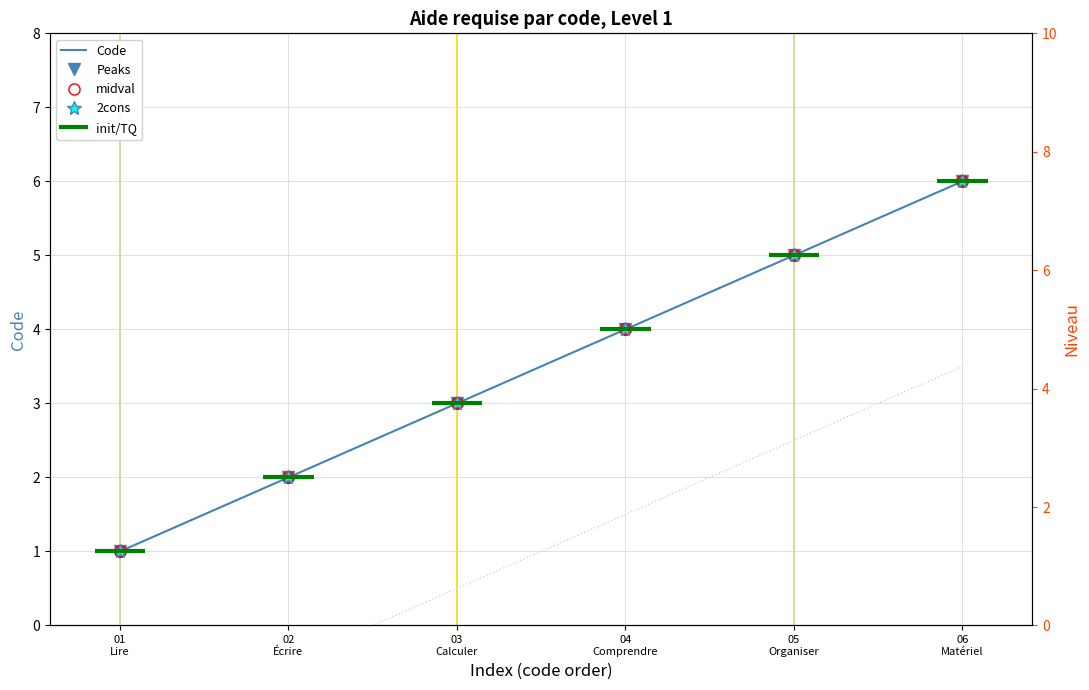

Is it true that the value at 03 Calculer is 4?

False